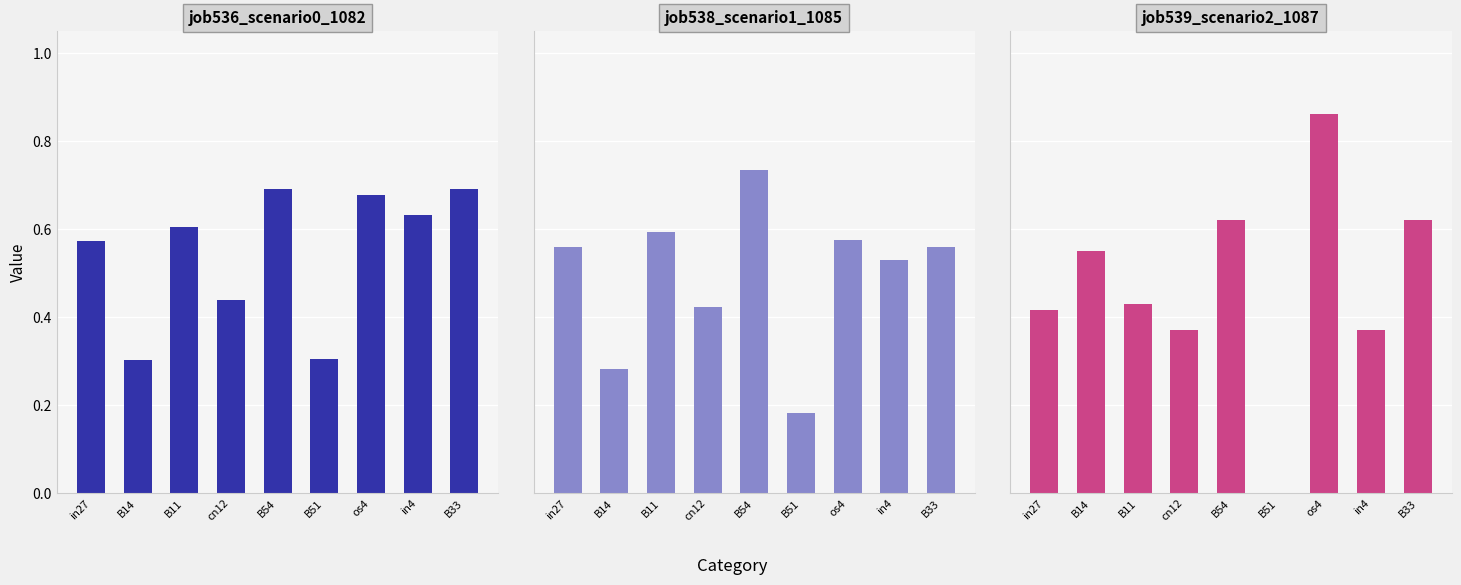

Reading right to left, transcribe all the data shown in this chart.

job536_scenario0_1082: B33=0.7	in4=0.6	os4=0.7	B51=0.3	B54=0.7	cn12=0.4	B11=0.6	B14=0.3	in27=0.6
job538_scenario1_1085: B33=0.6	in4=0.5	os4=0.6	B51=0.2	B54=0.7	cn12=0.4	B11=0.6	B14=0.3	in27=0.6
job539_scenario2_1087: B33=0.6	in4=0.4	os4=0.9	B51=0.0	B54=0.6	cn12=0.4	B11=0.4	B14=0.6	in27=0.4